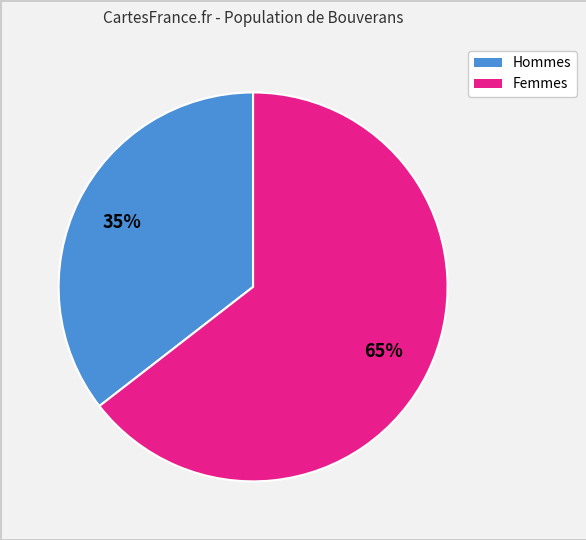

Is there a majority slice in this chart?

Yes